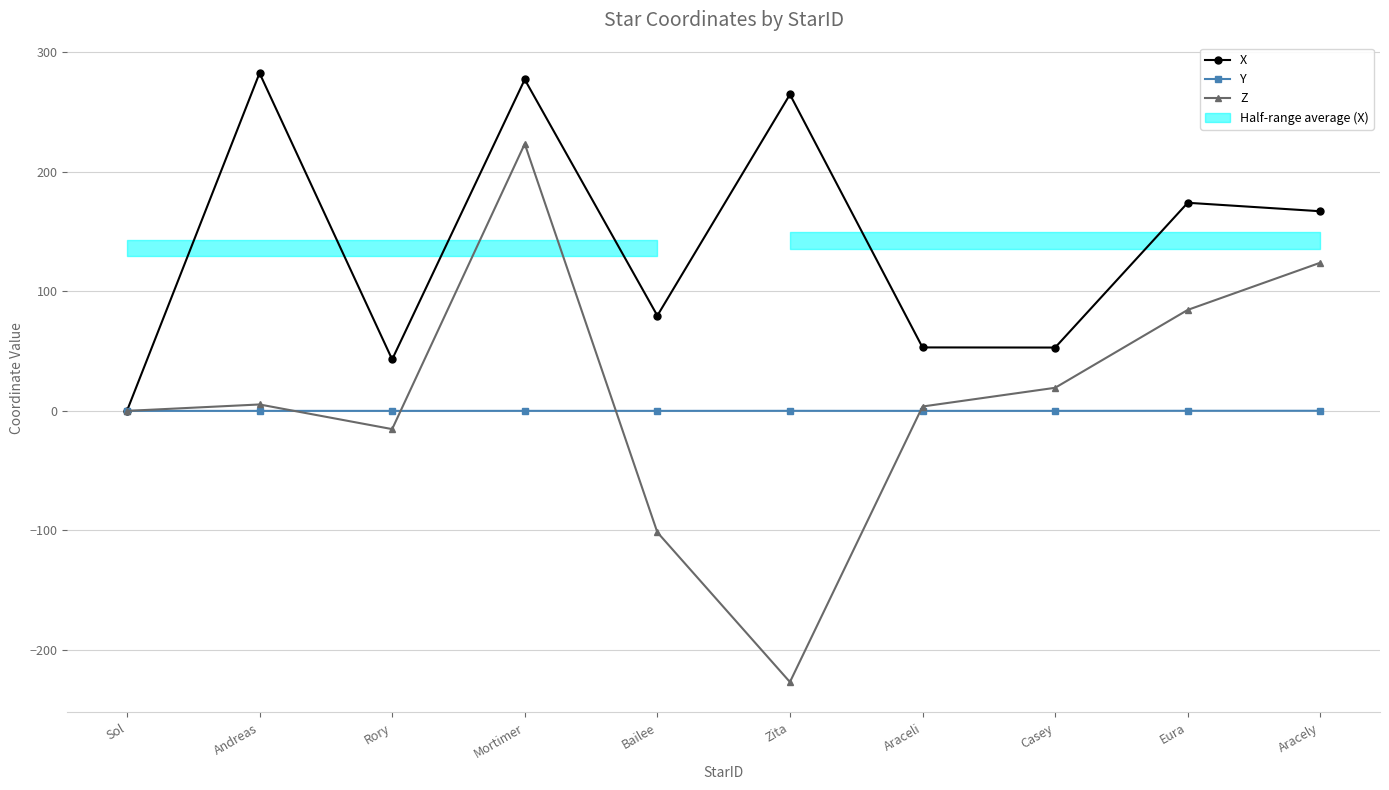

Between which two adjacent categories do Y and Z first intersect?

Andreas and Rory